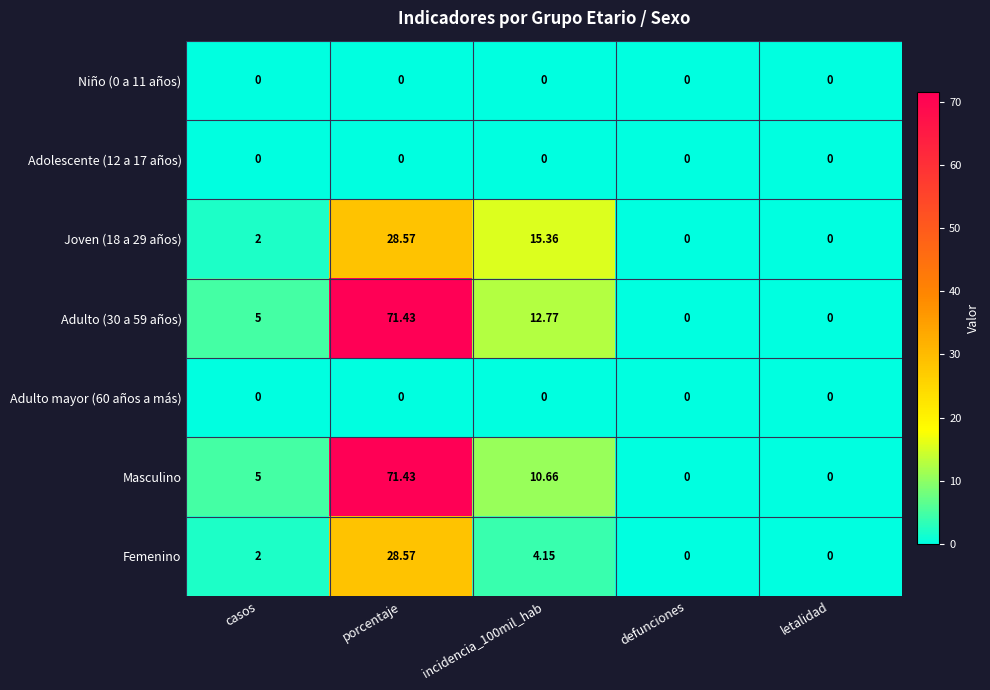

At which category does the chart reach its peak across all series?

porcentaje